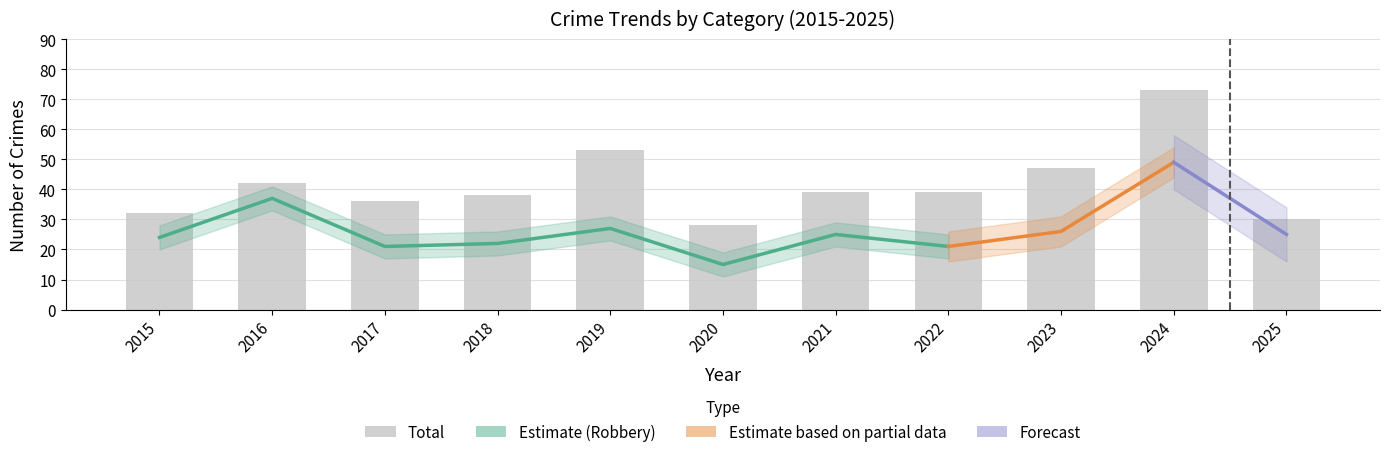

Approximately how many times larger is the value at 2023 compared to 2024?

0.6